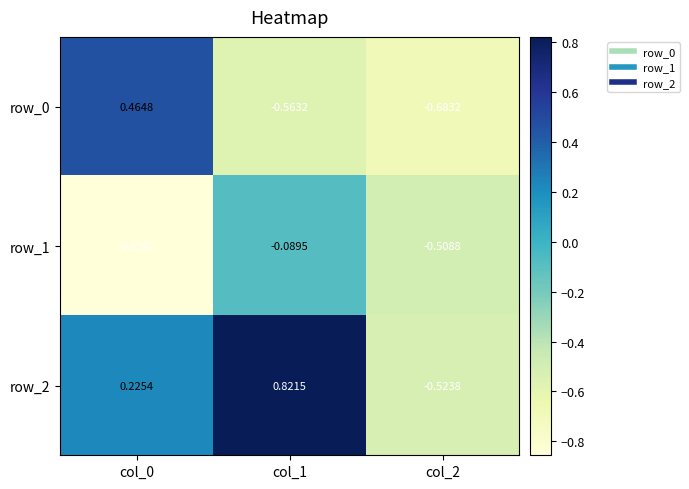

Which category has the highest value across all series?

col_1